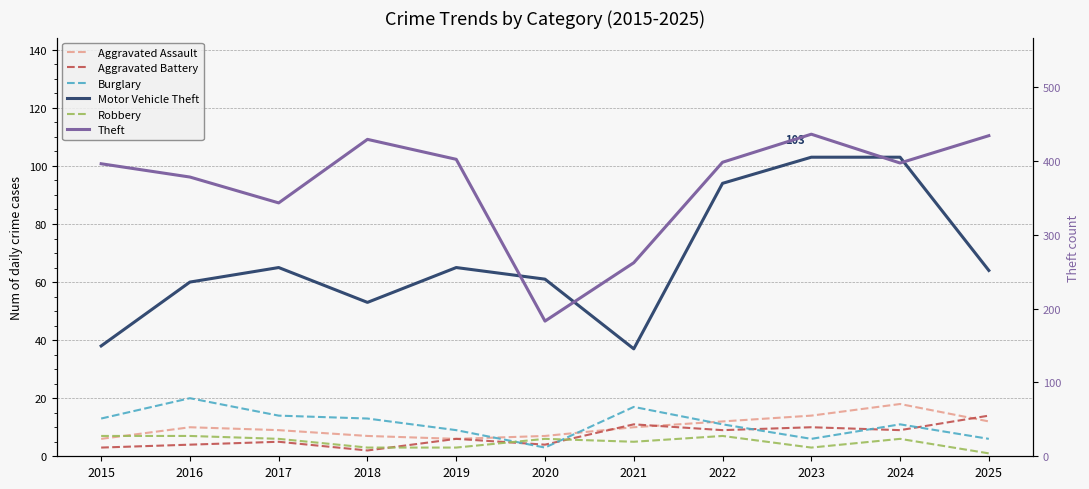

Where does the Aggravated Assault series first go above 10?

2022